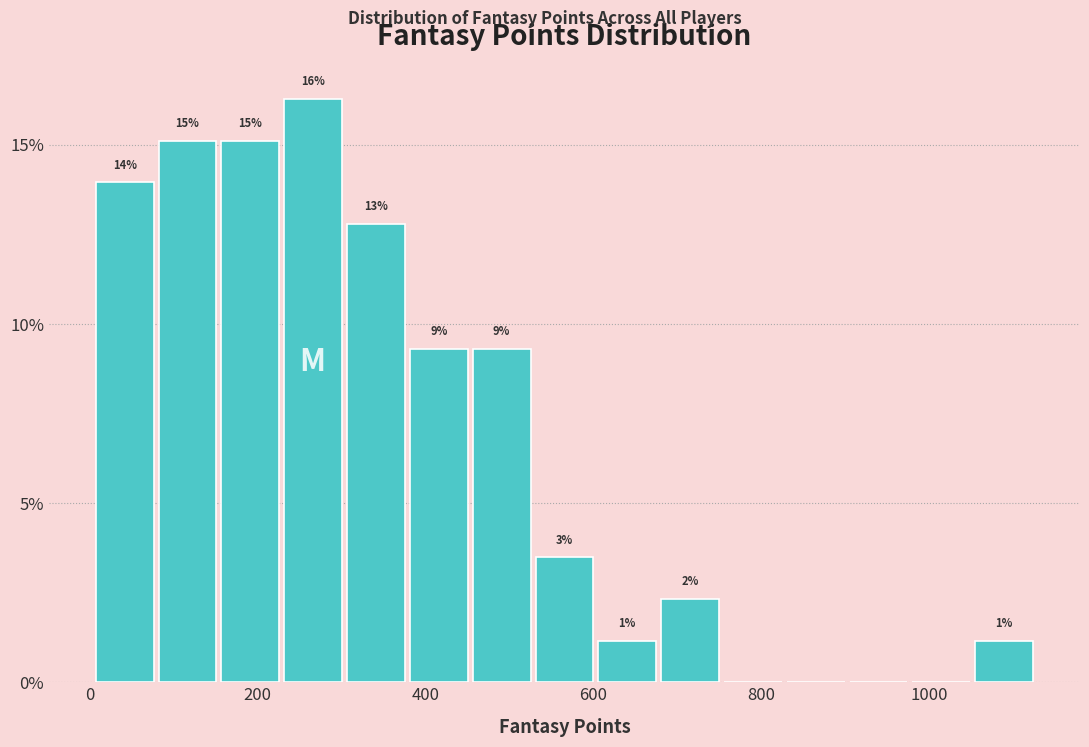

Around what value on the x-axis is the tallest bar? Give the approximate position of its centre, as read against the axis.

260